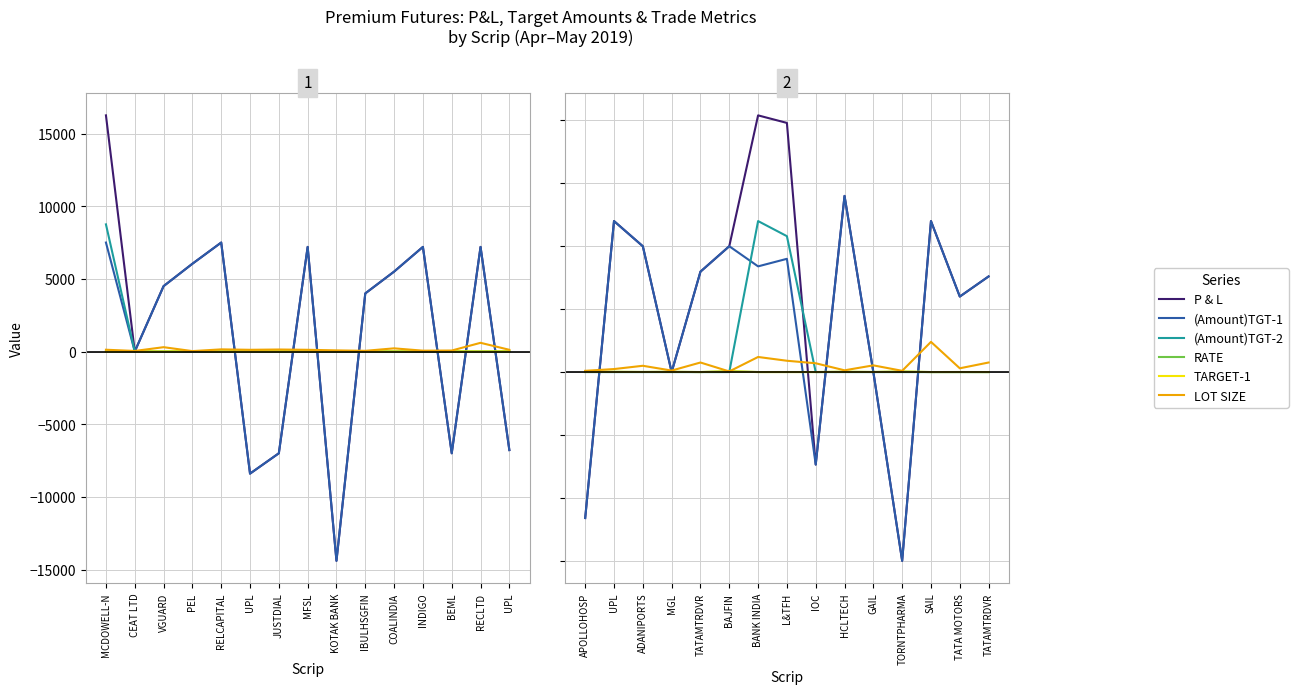

Rank the series at ADANIPORTS from lowest to highest value.

(Amount)TGT-2, RATE, TARGET-1, LOT SIZE, P & L, (Amount)TGT-1